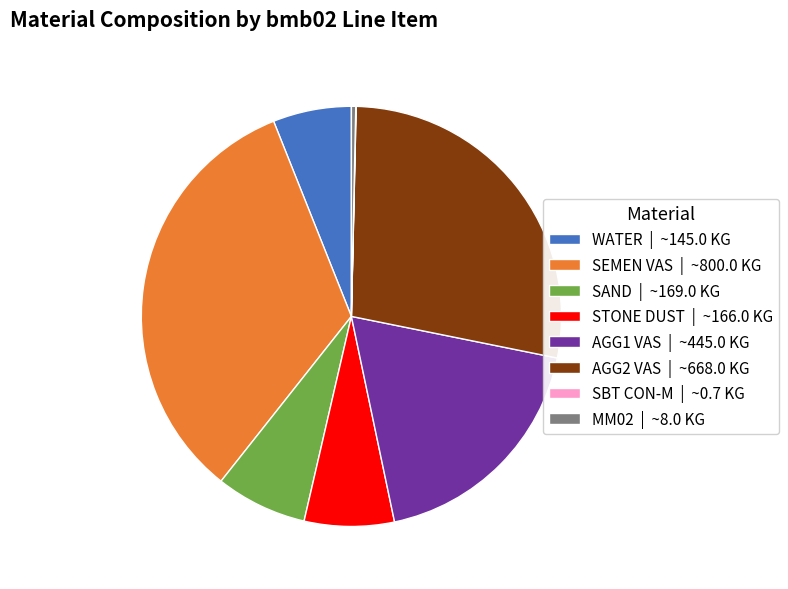

Between WATER | ~145.0 KG and SAND | ~169.0 KG, which is larger?

SAND | ~169.0 KG